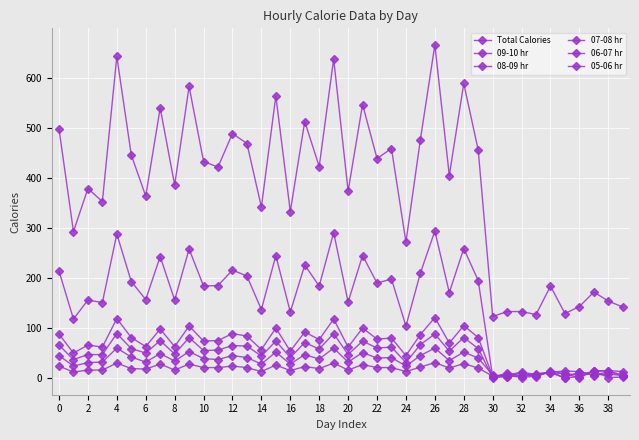

At how many categories does at least one series exceed 369?

24